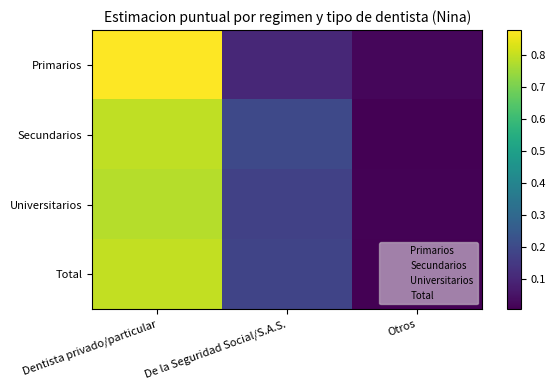

Reading right to left, extract all data points from this chart.

Primarios: Otros=0.0	De la Seguridad Social/S.A.S.=0.1	Dentista privado/particular=0.9
Secundarios: Otros=0.0	De la Seguridad Social/S.A.S.=0.2	Dentista privado/particular=0.8
Universitarios: Otros=0.0	De la Seguridad Social/S.A.S.=0.2	Dentista privado/particular=0.8
Total: Otros=0.0	De la Seguridad Social/S.A.S.=0.2	Dentista privado/particular=0.8